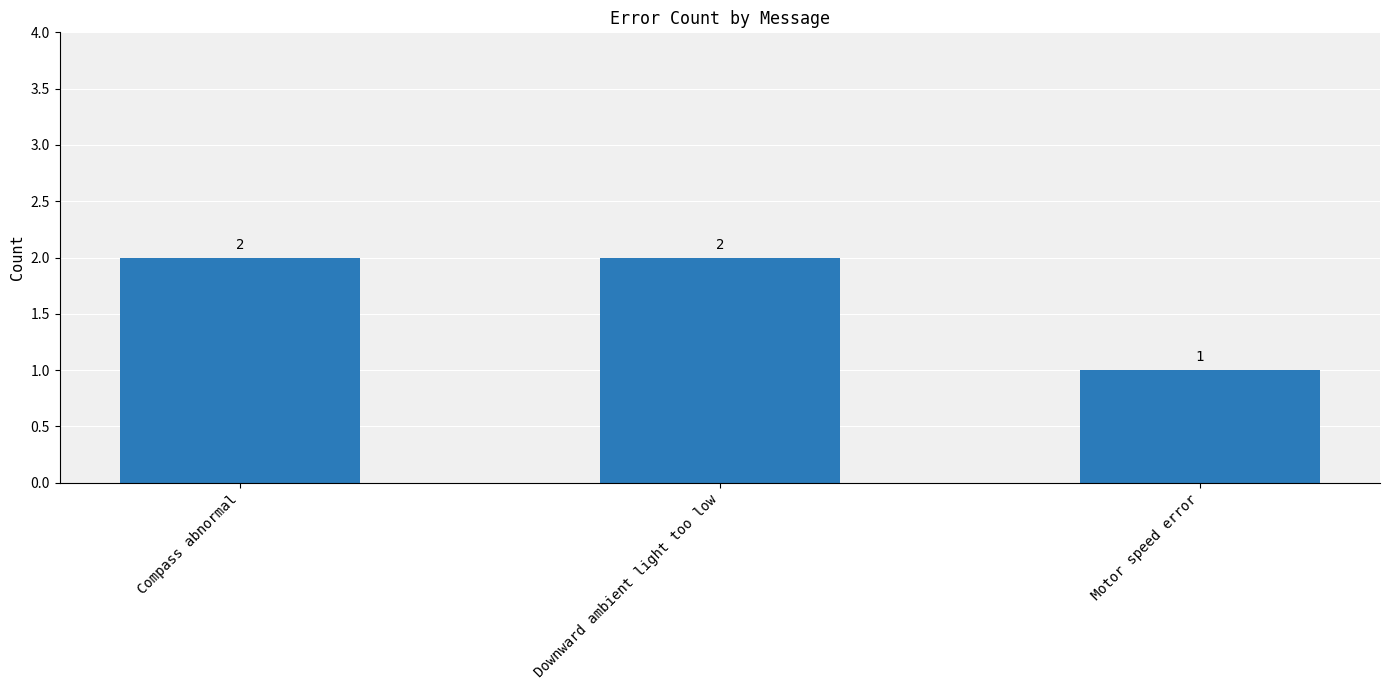

What position from the right is Downward ambient light too low?

2